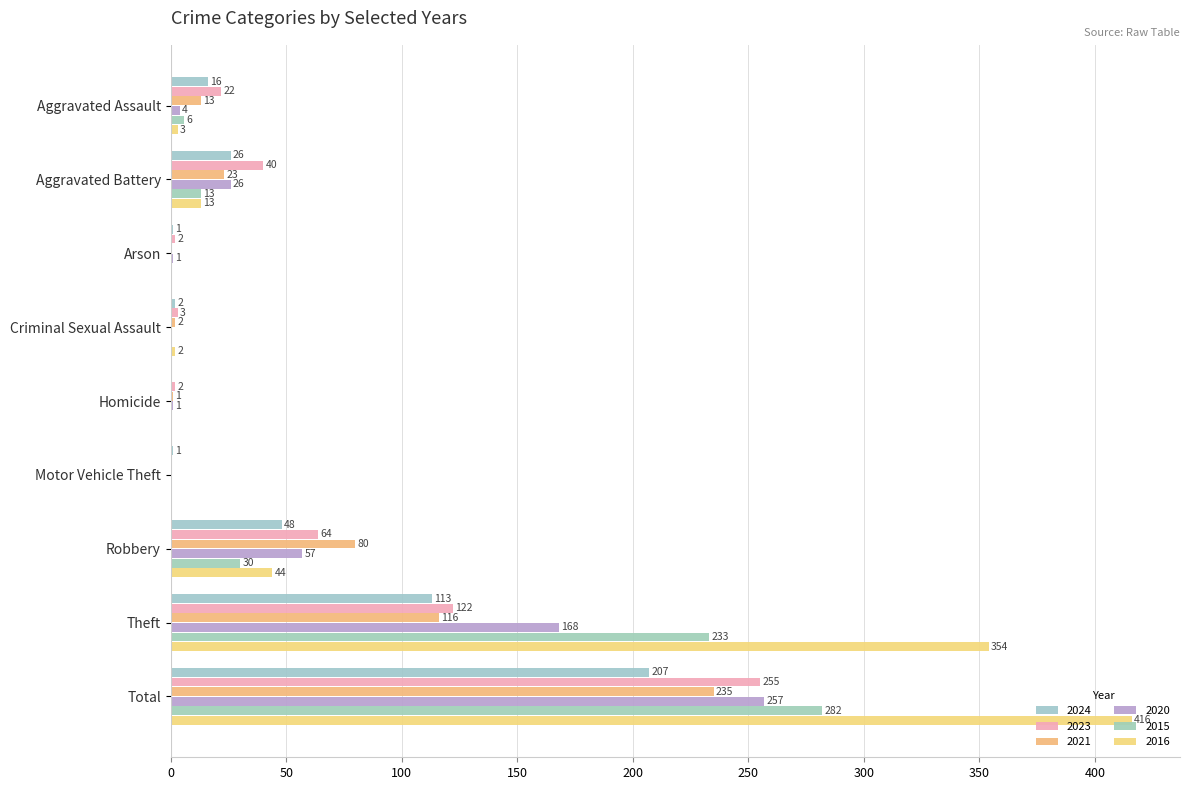

Which category has the lowest value in the 2023 series?

Motor Vehicle Theft